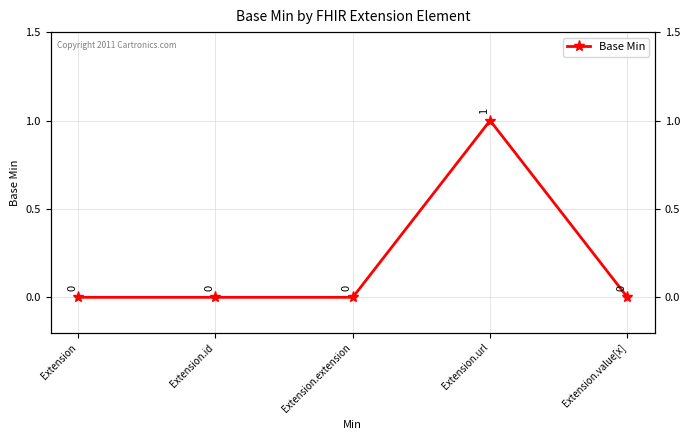

How many lines are shown in the chart?

1